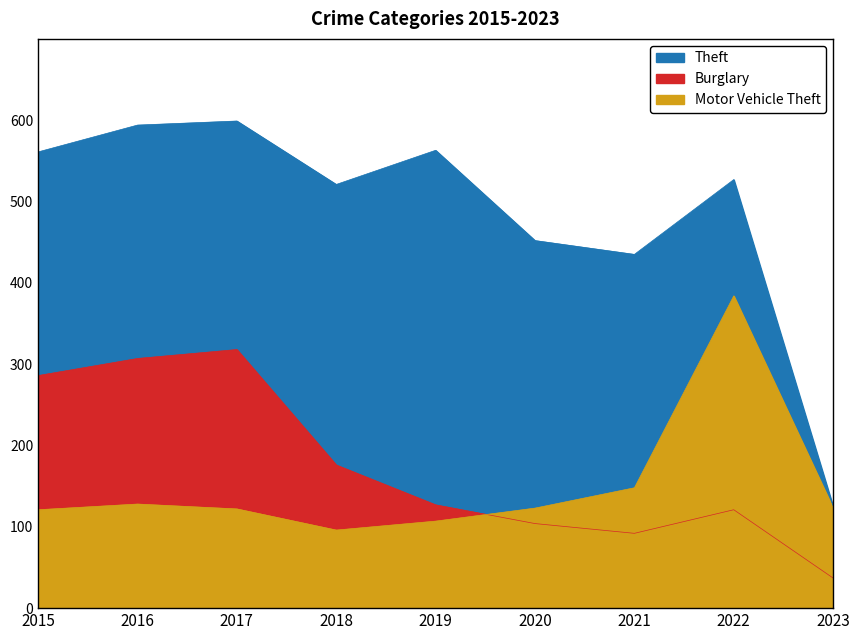

What is the sum of all Theft values?

4377